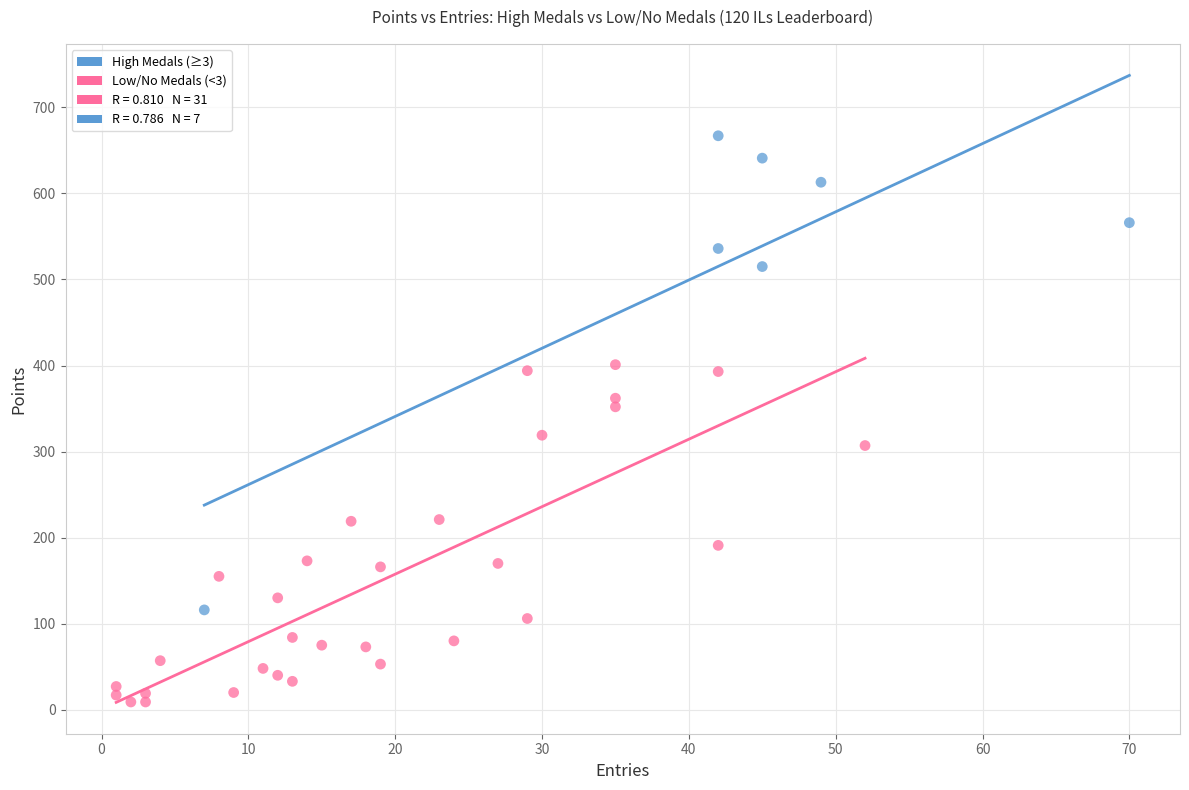

Which series contains the highest Y value?

High Medals (≥3)